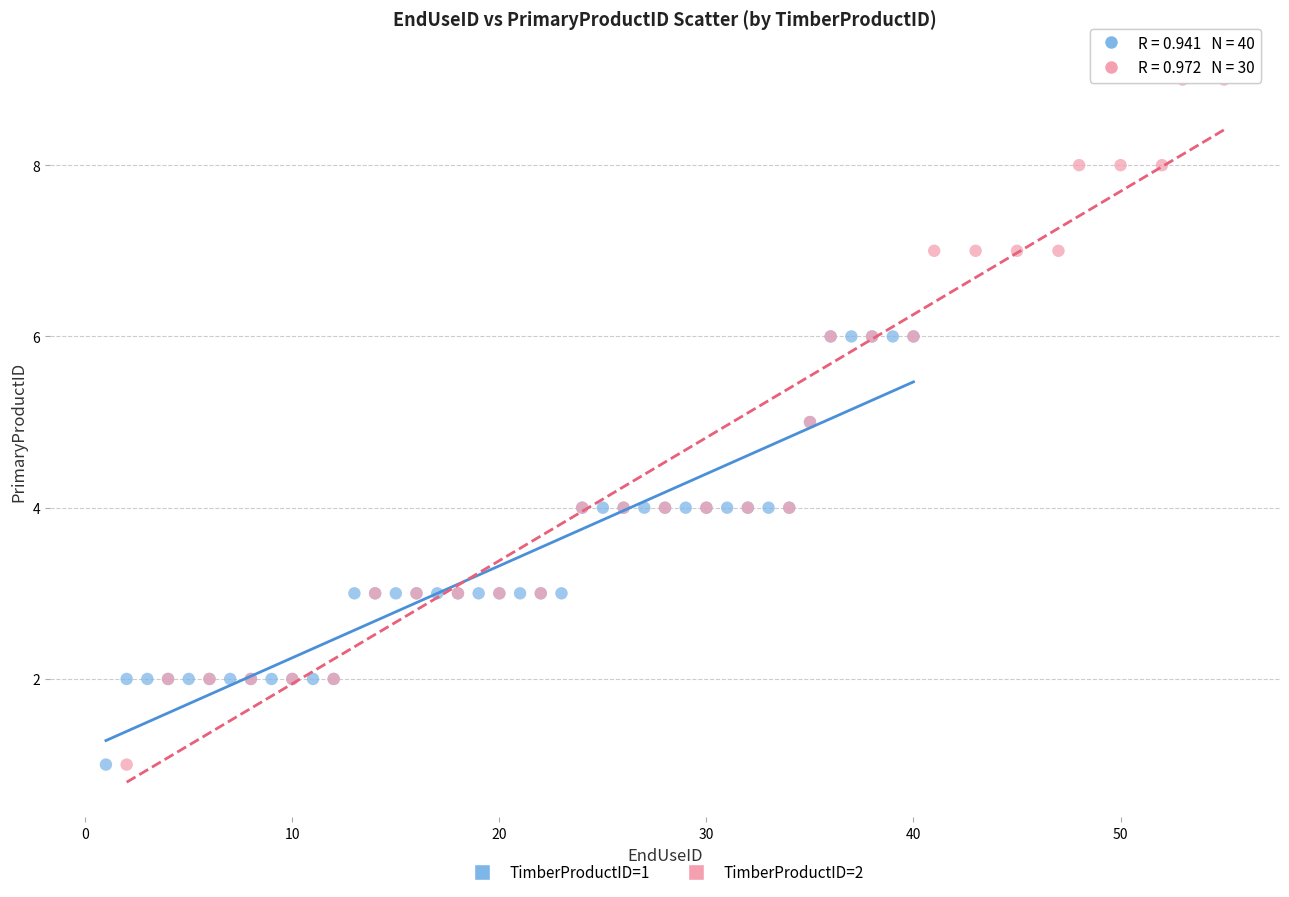

Which series contains the highest Y value?

TimberProductID=2